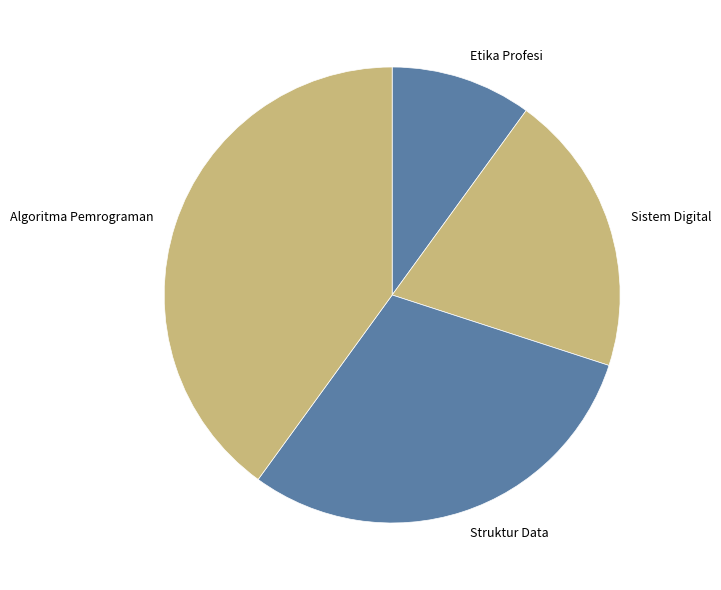

Count the number of slices in the pie.

4